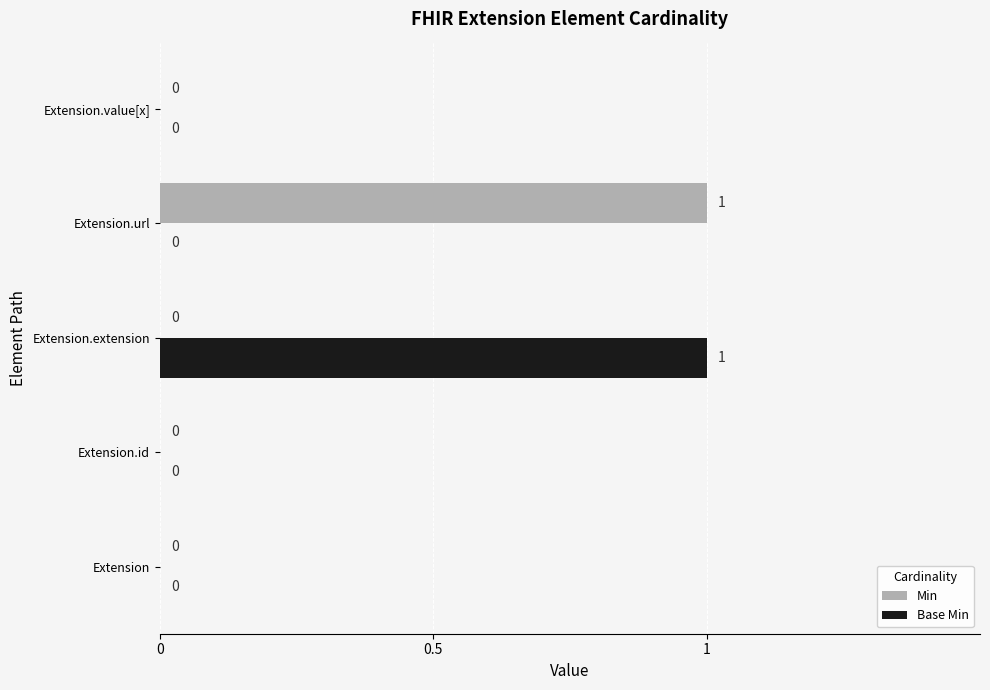

How many data points does each series have?

5